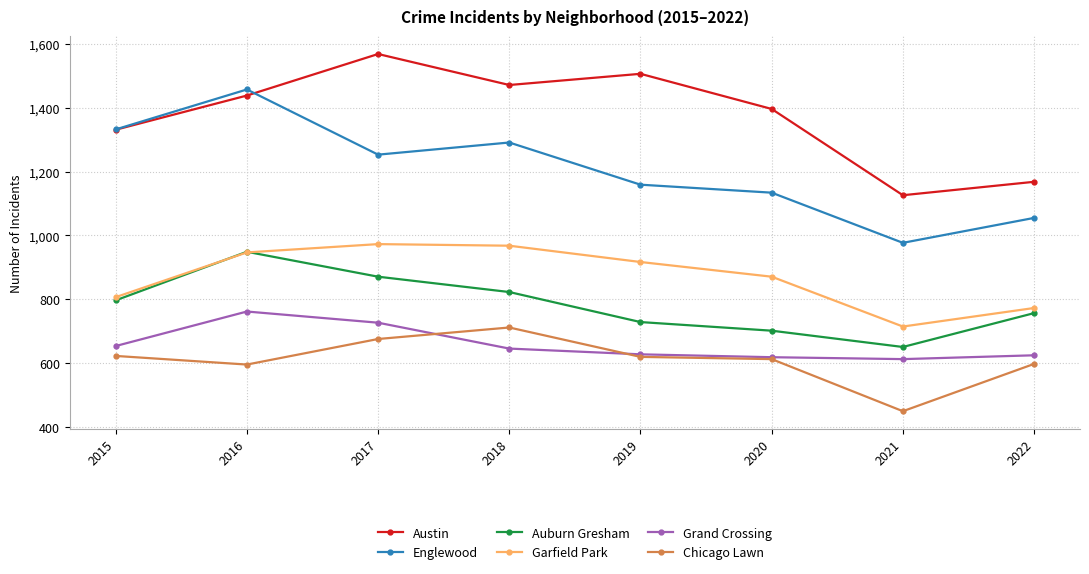

How many categories are shown in the chart?

8